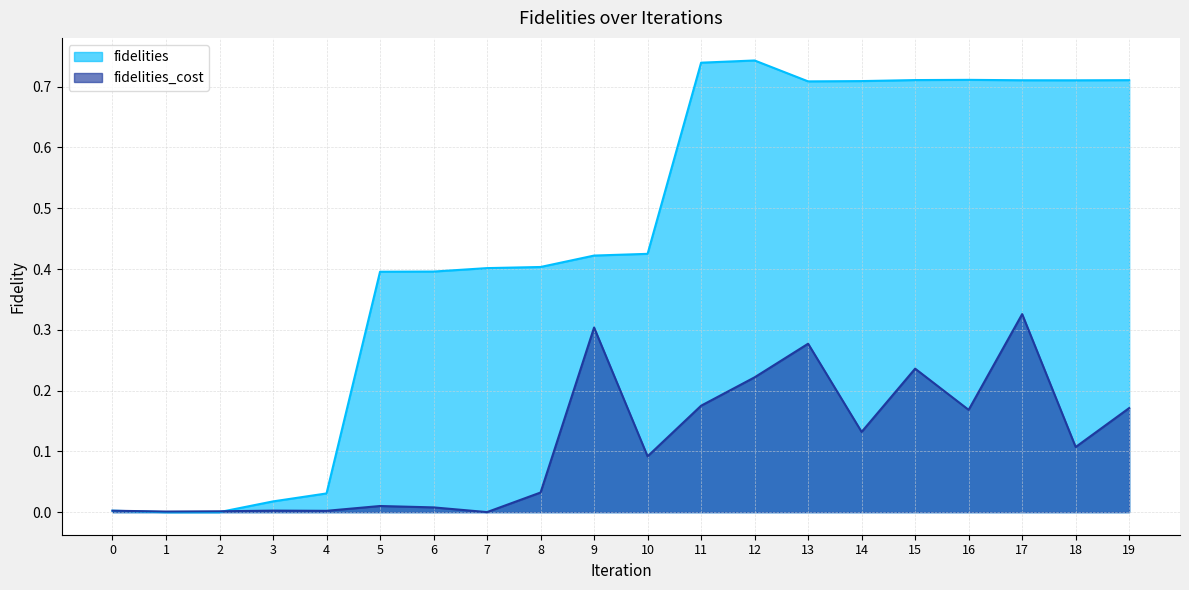

The fidelities_cost series shows 0.1 at 13. True or false?

False